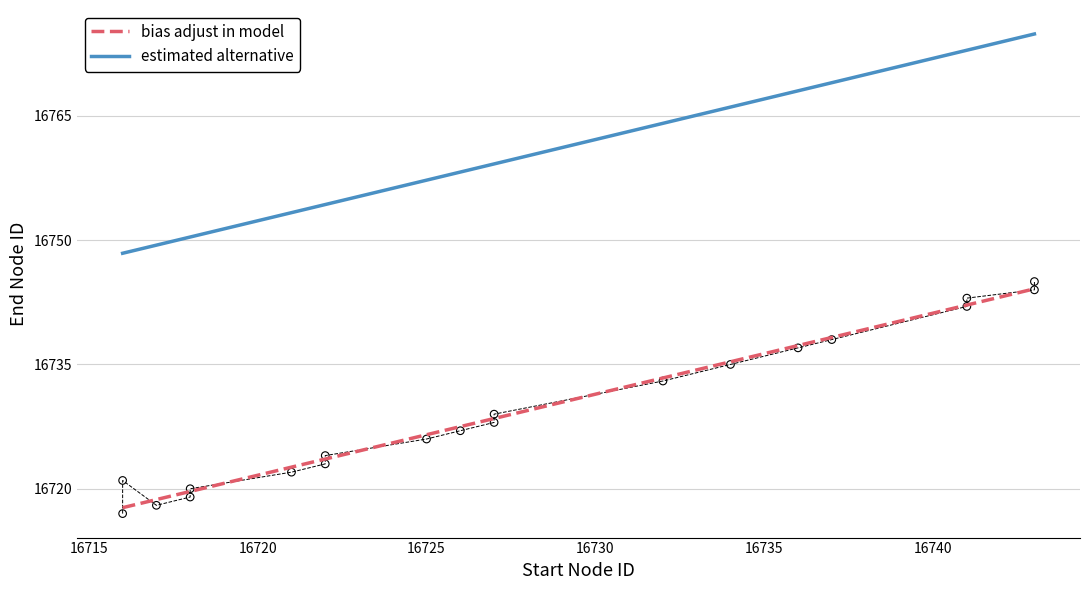

What is the ratio of the value at 16717 to the value at 16723?

1.0